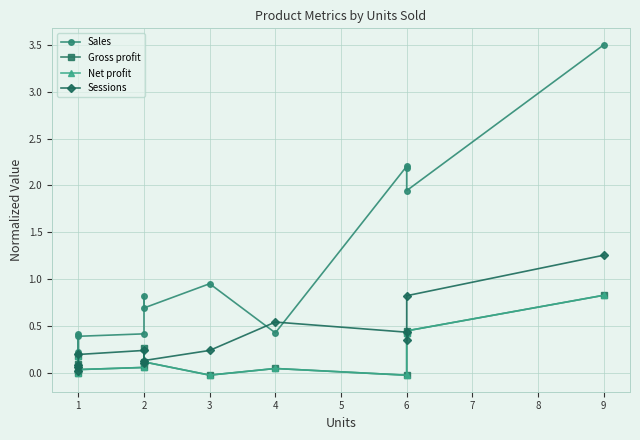

What is the spread (max minus min) of values at 2?

0.4